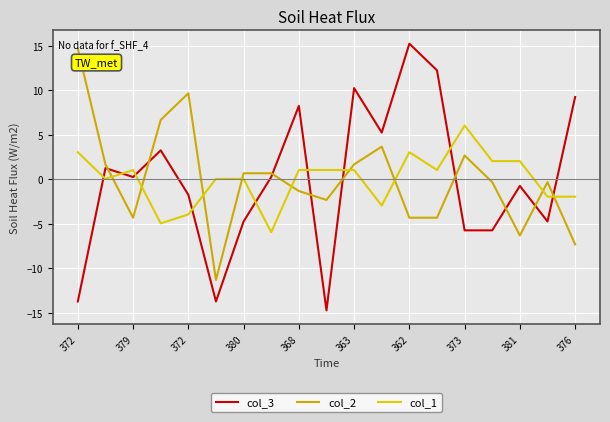

How many lines are shown in the chart?

3